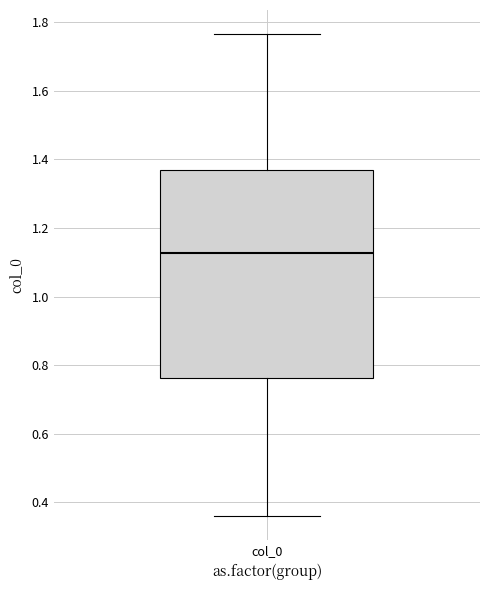

Read this box plot against the y-axis: the position of the median line, the range covered by the box, and the ends of both whiskers. The values are not printed on the chart, so give them approximately, as read against the axis.

median 1.12, box 0.76 to 1.36, whiskers 0.36 to 1.76